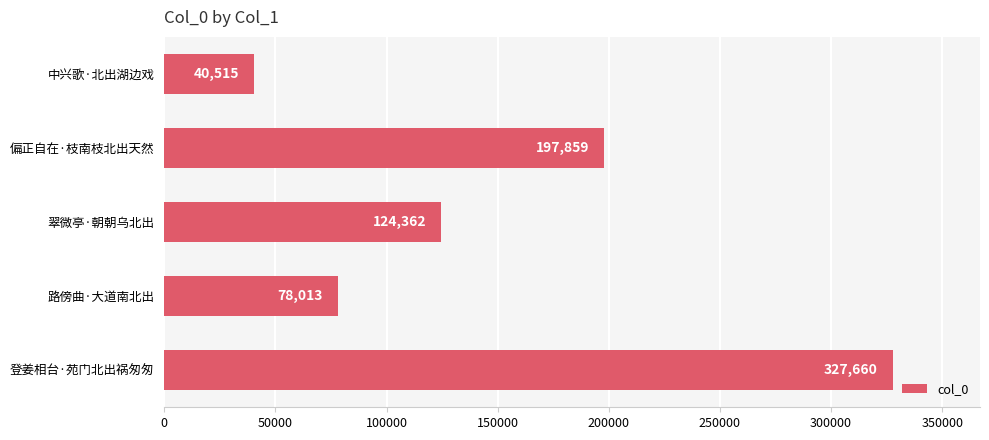

What is the maximum value shown in the chart?

327660